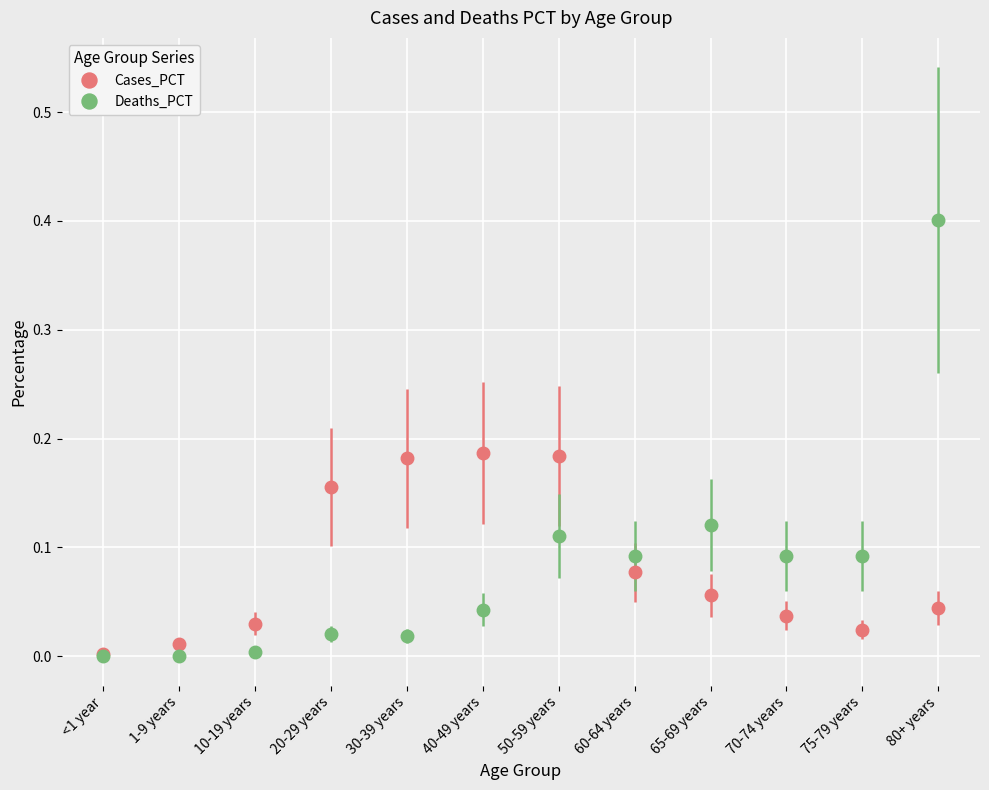

Is this an area chart (filled region under the line)?

No